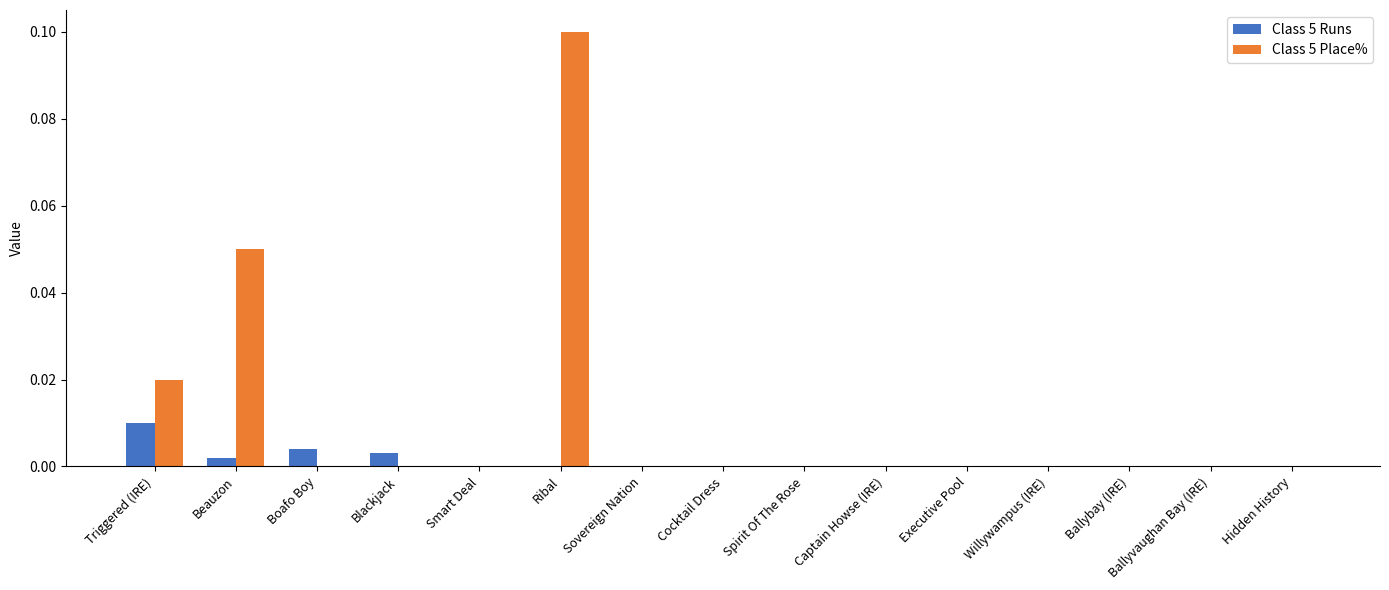

Is the value of Class 5 Runs at Ballybay (IRE) greater than the value of Class 5 Place% at Triggered (IRE)?

No